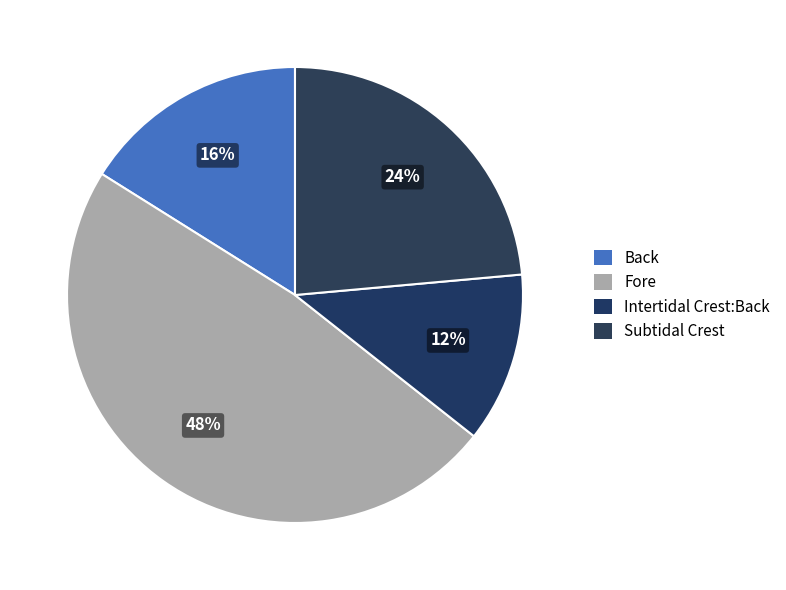

Which slice is the largest?

Fore